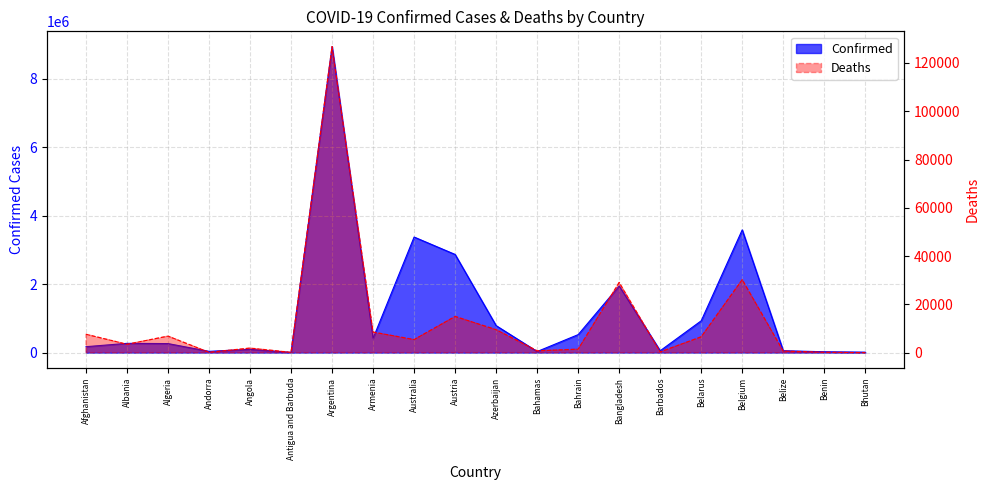

What are all the series names shown in the legend?

Confirmed, Deaths